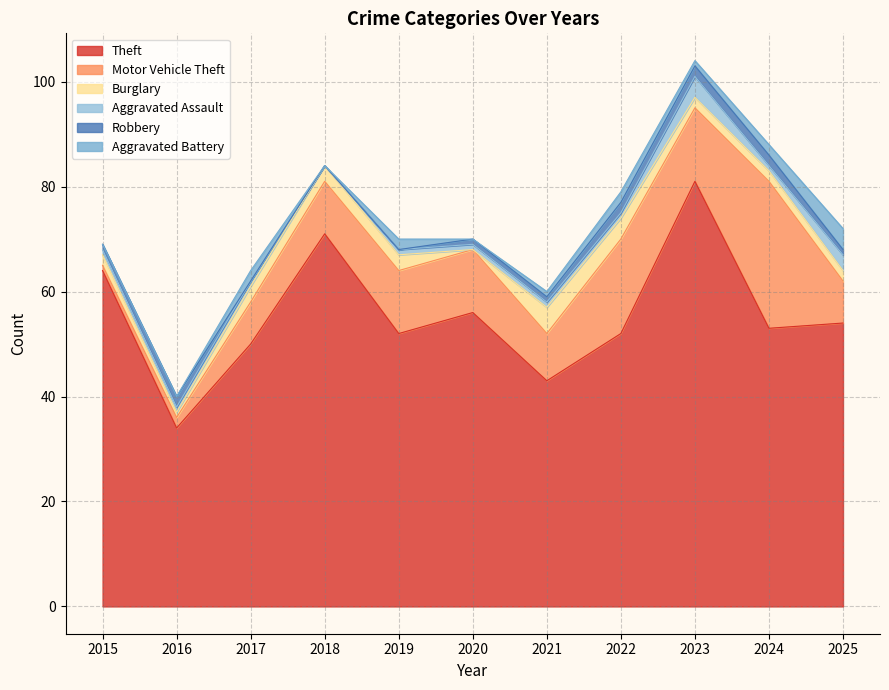

How many values in the Theft series are below 53?

5